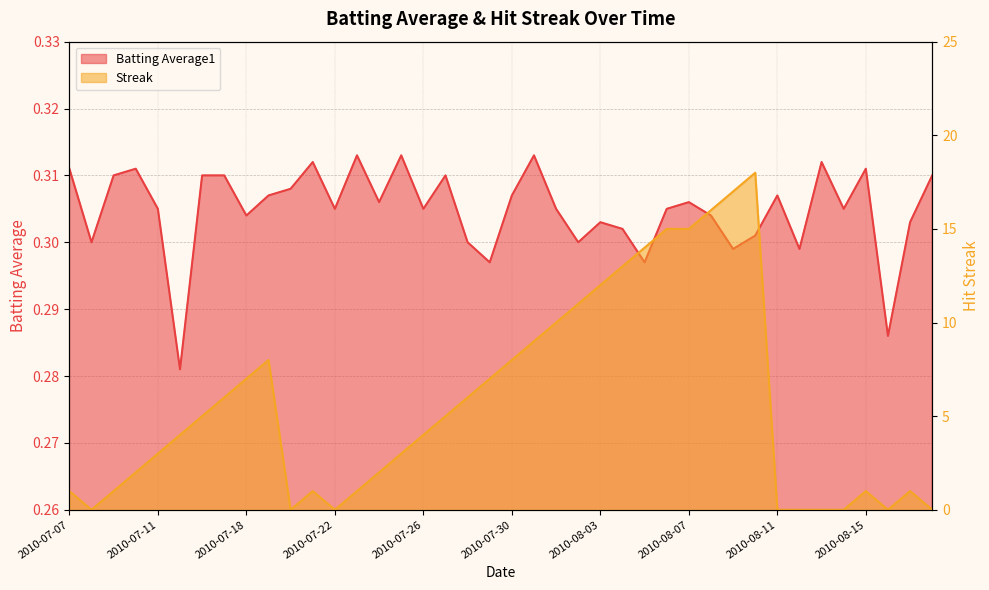

True or false: Batting Average1 has a value of 0.3 at 2010-08-01.

True